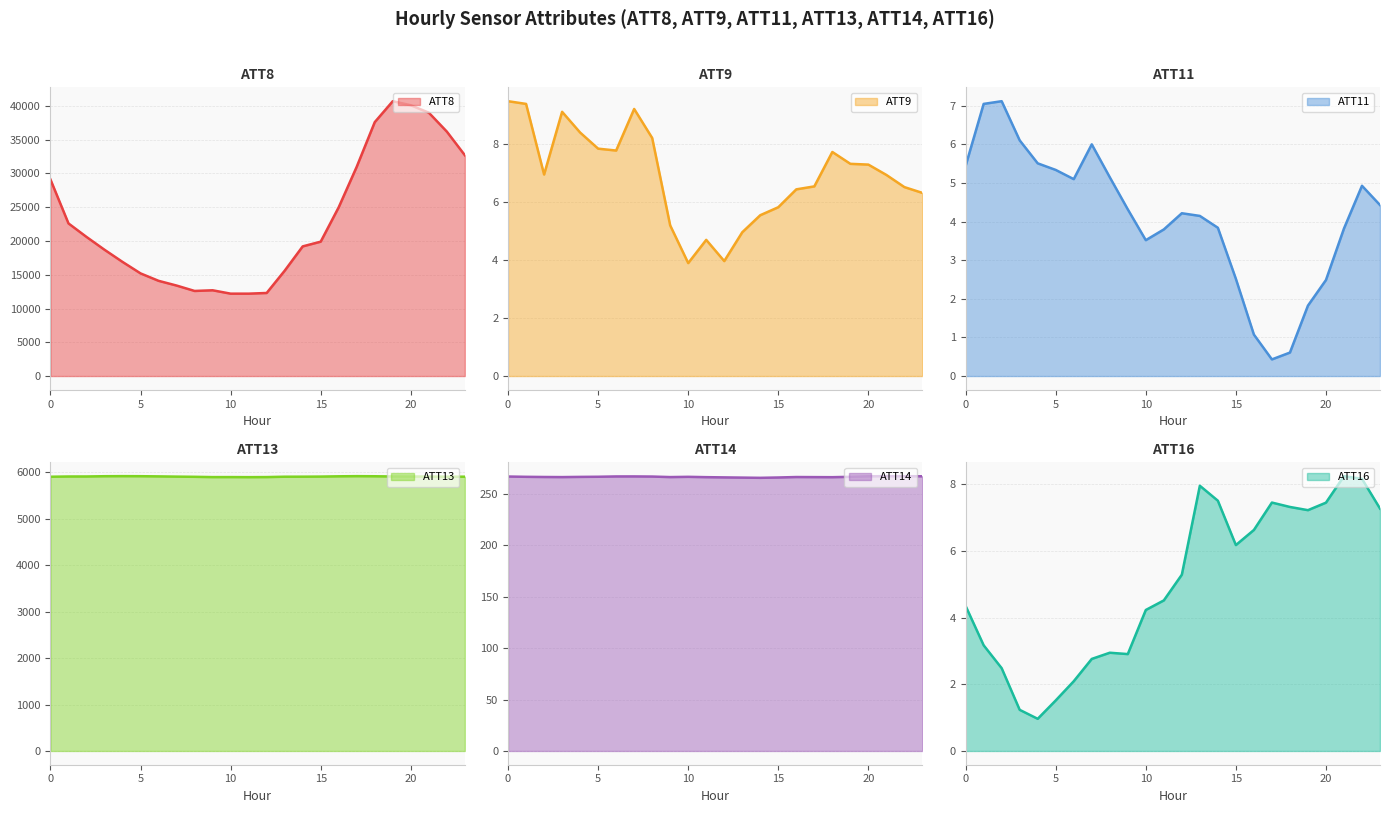

Which series has the largest range (max minus min)?

ATT8